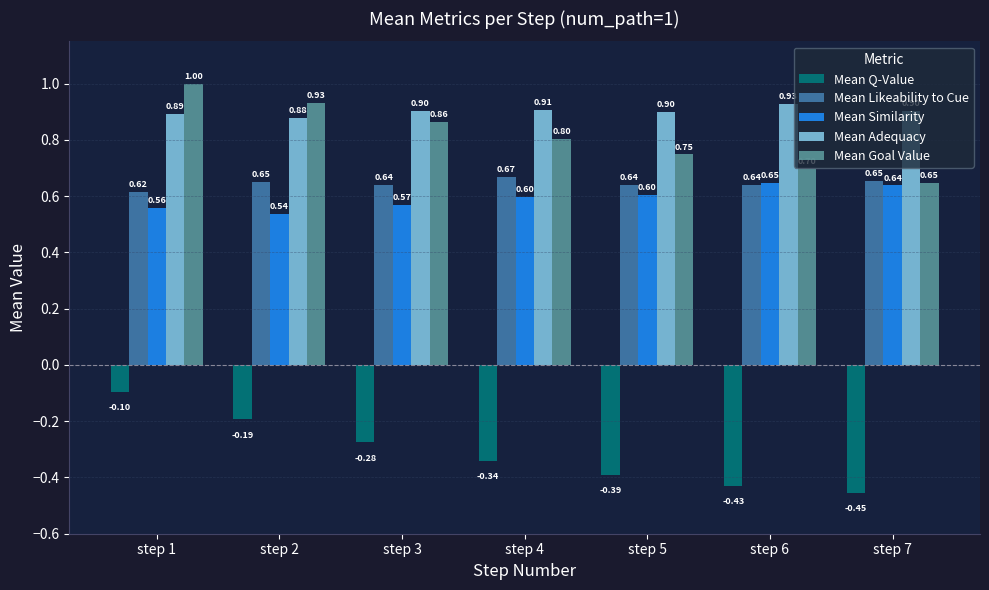

At step 3, list the series in order from smallest to largest.

Mean Q-Value, Mean Similarity, Mean Likeability to Cue, Mean Goal Value, Mean Adequacy